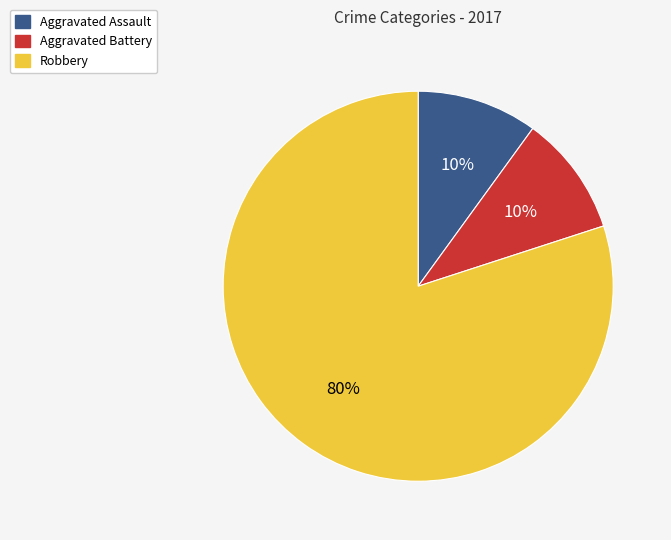

What percentage is the Robbery slice, to the nearest percent?

80%